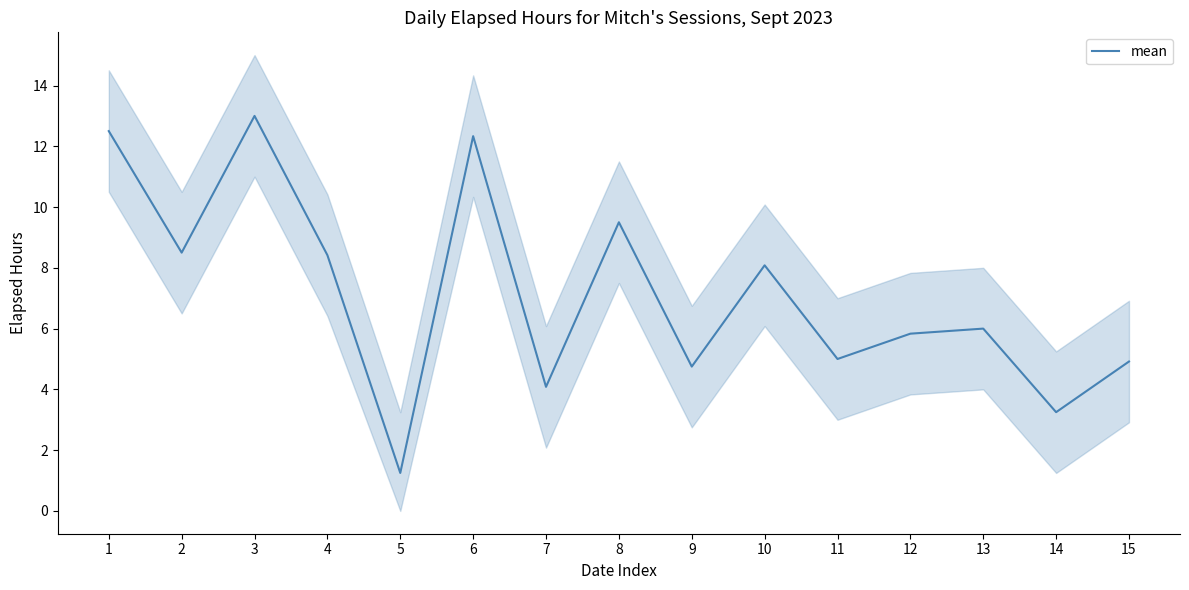

What is the change in value from 10 to 15?

-3.2